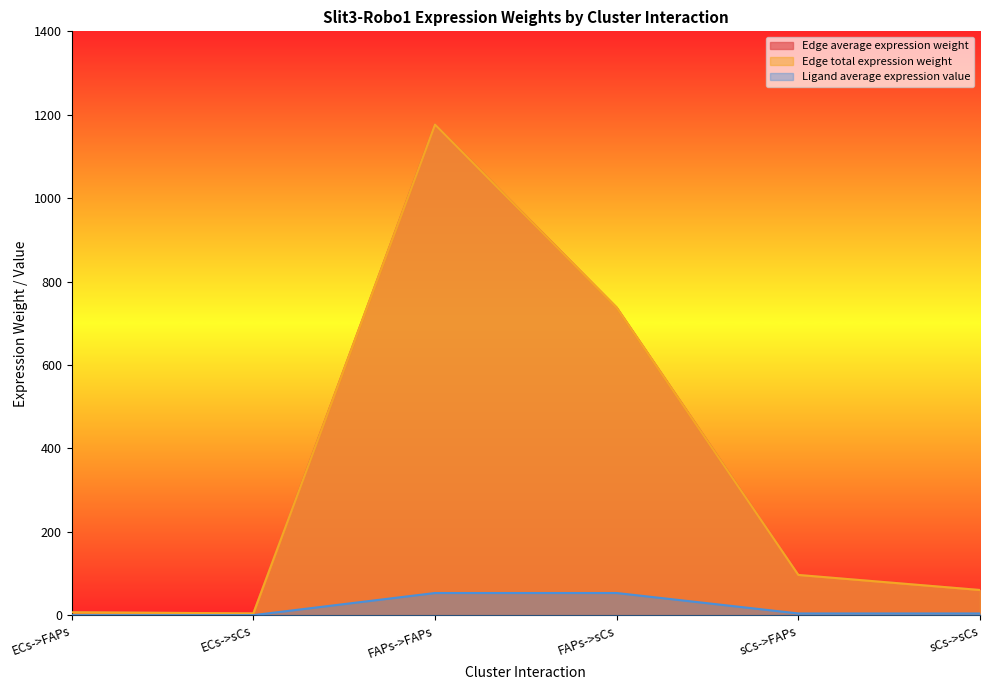

Between ECs->FAPs and sCs->FAPs, which series saw the biggest shift?

Edge average expression weight